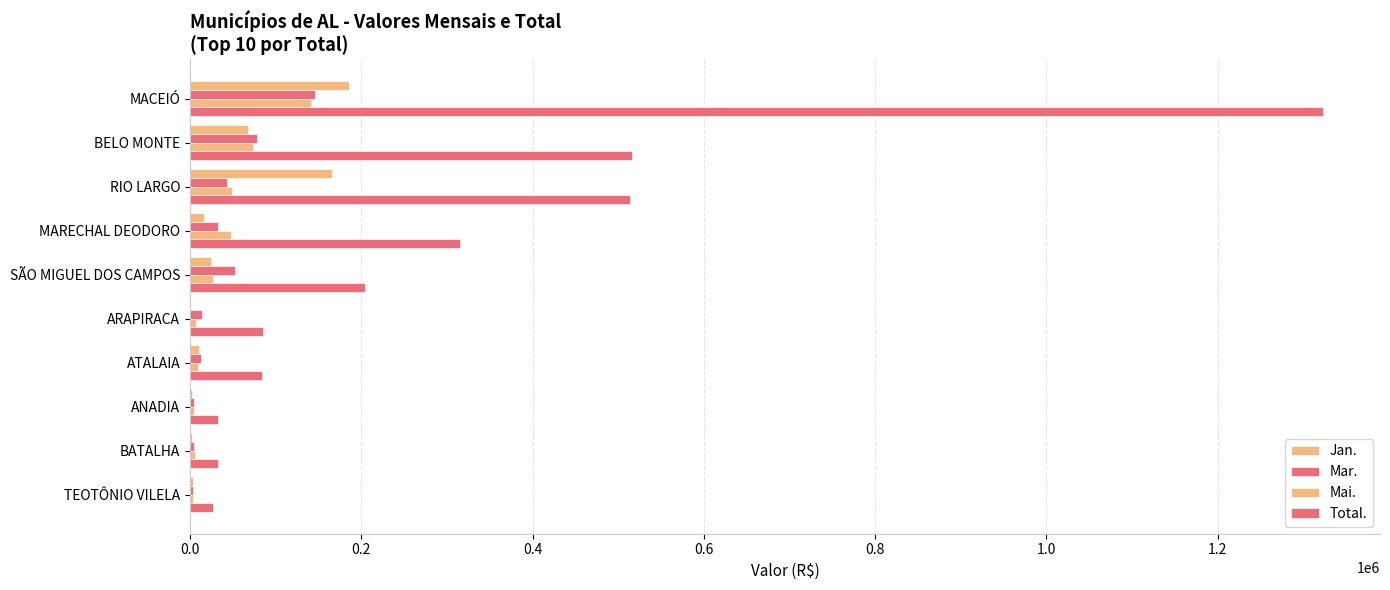

Count the number of data series in this chart.

4